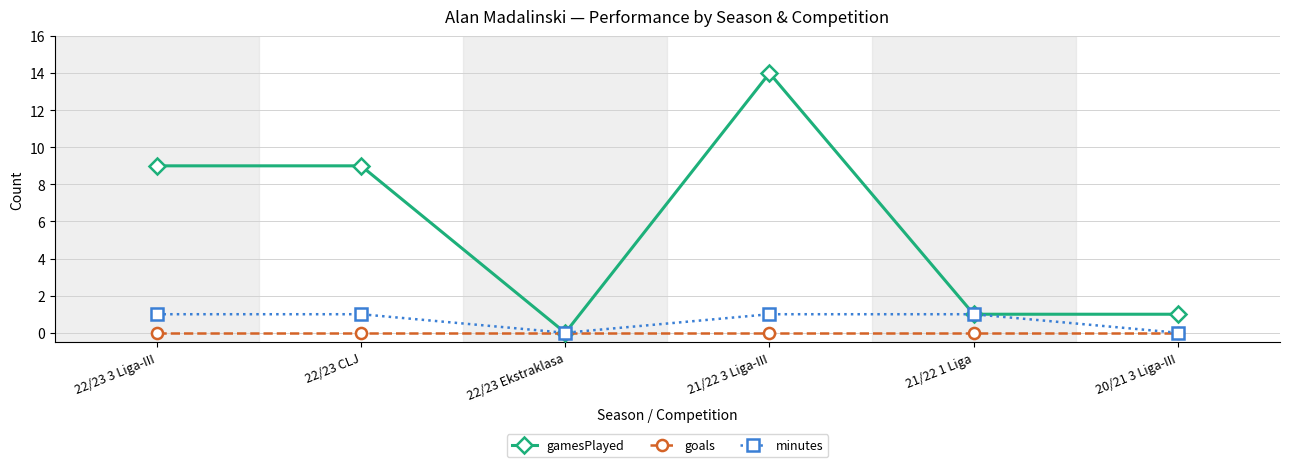

Is it true that minutes equals 1 at 21/22 1 Liga?

True